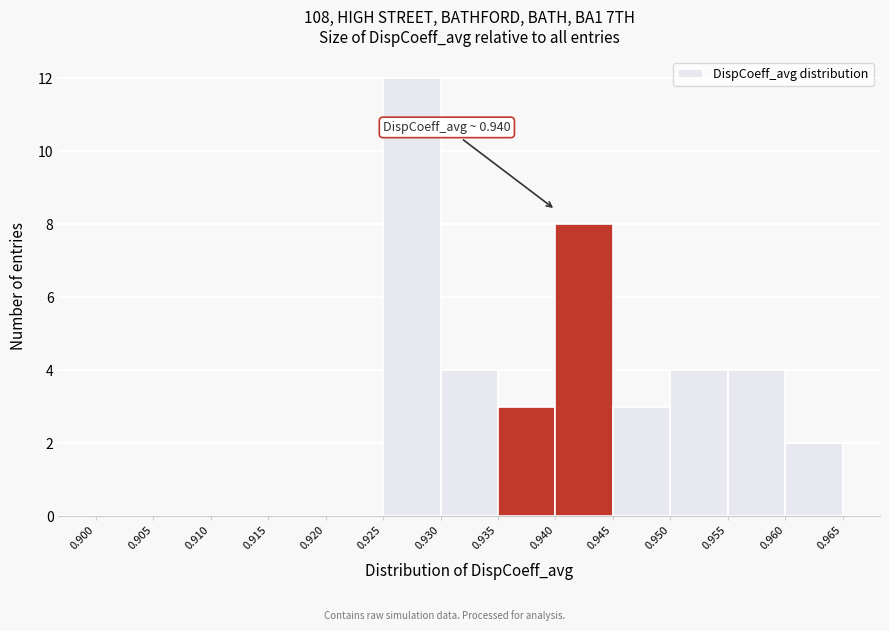

Over which range of the x-axis is the bar tallest?

0.925 to 0.930